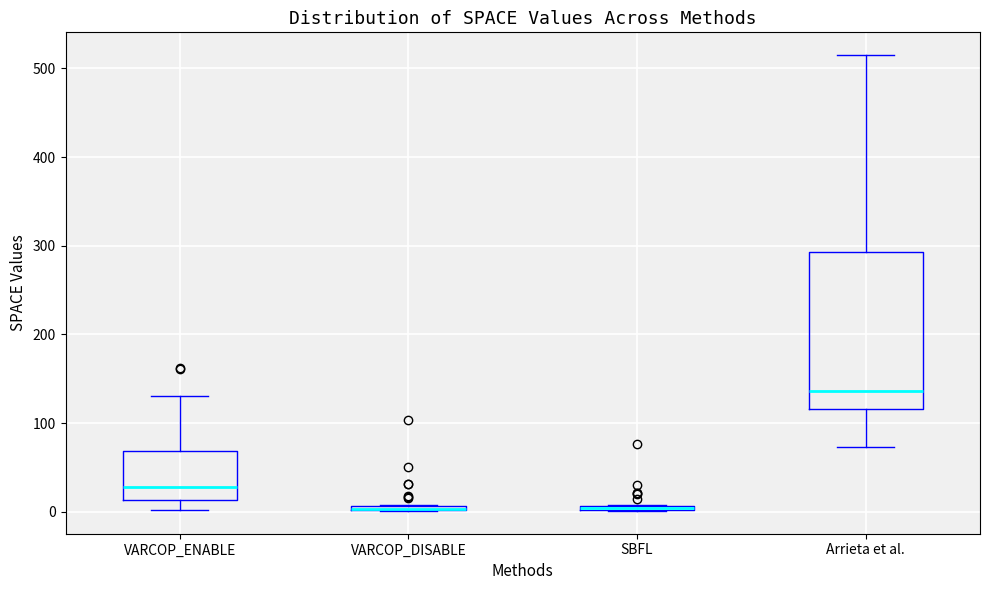

Where does the upper whisker of the box for Arrieta et al. end on the y-axis? The values are not printed on the chart, so give them approximately, as read against the axis.

520